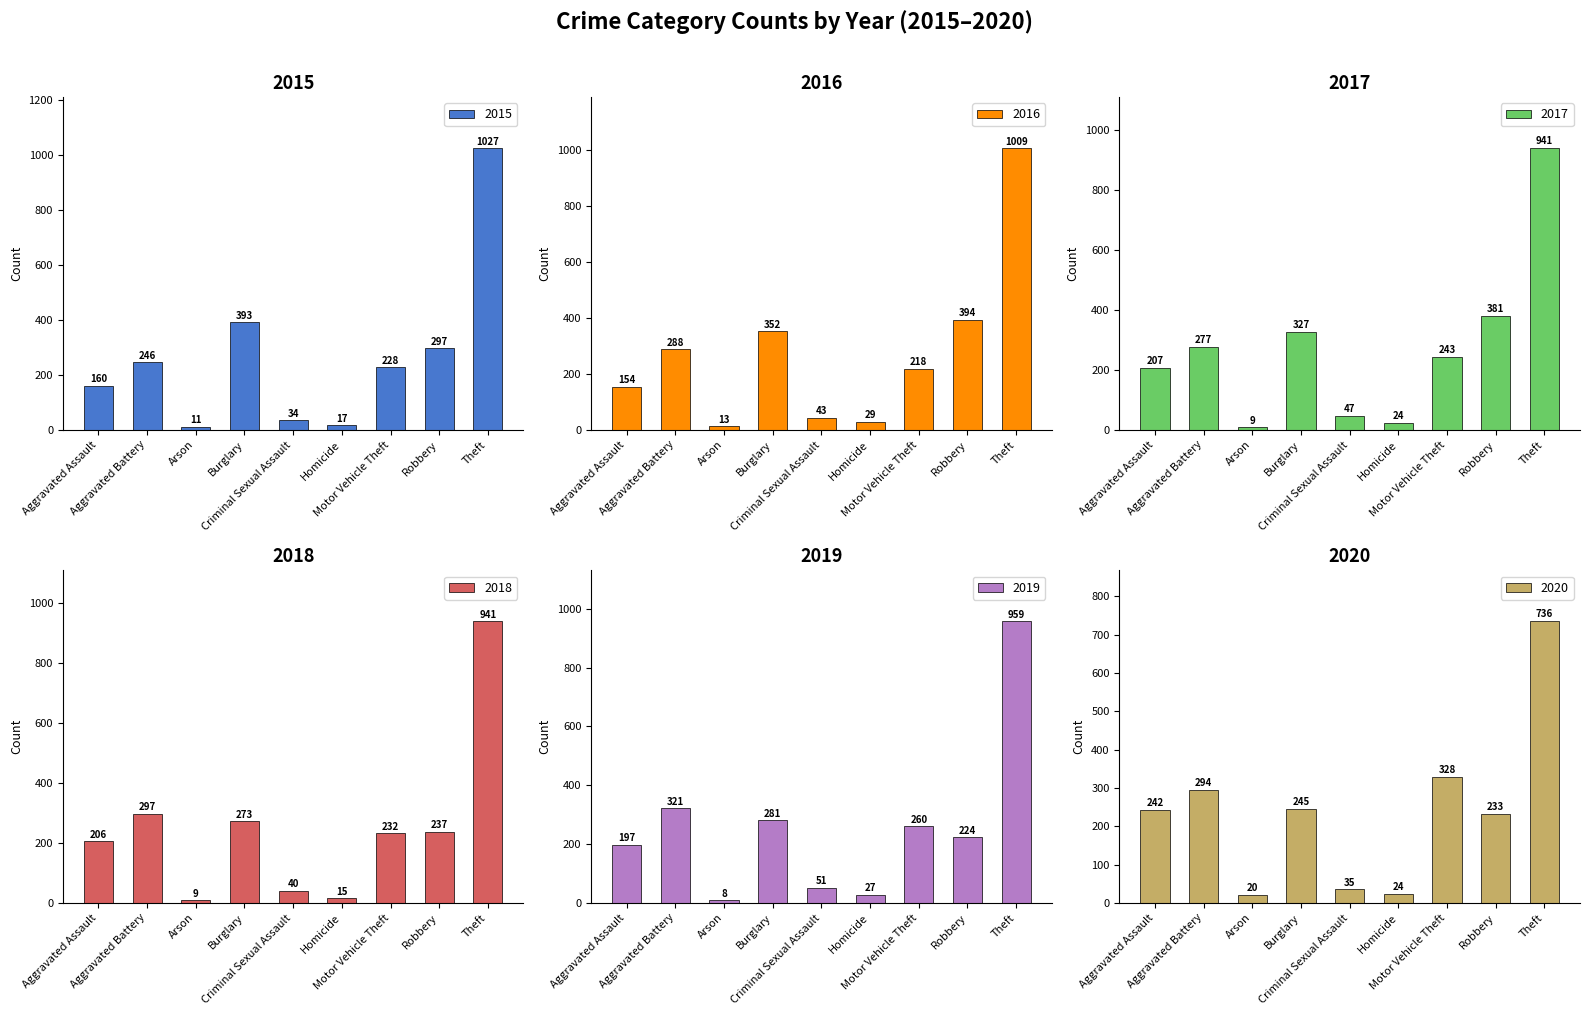

What is the difference between the highest and lowest values at Burglary?

148